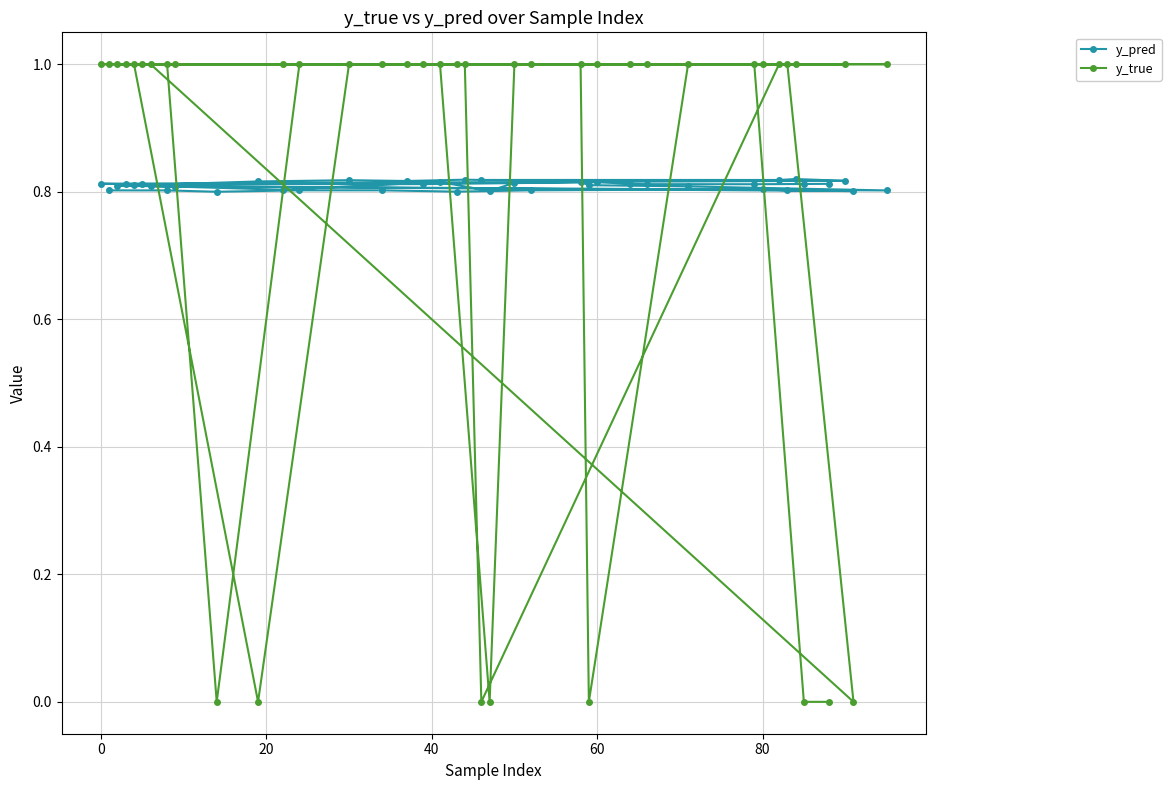

Which series has the largest range (max minus min)?

y_true